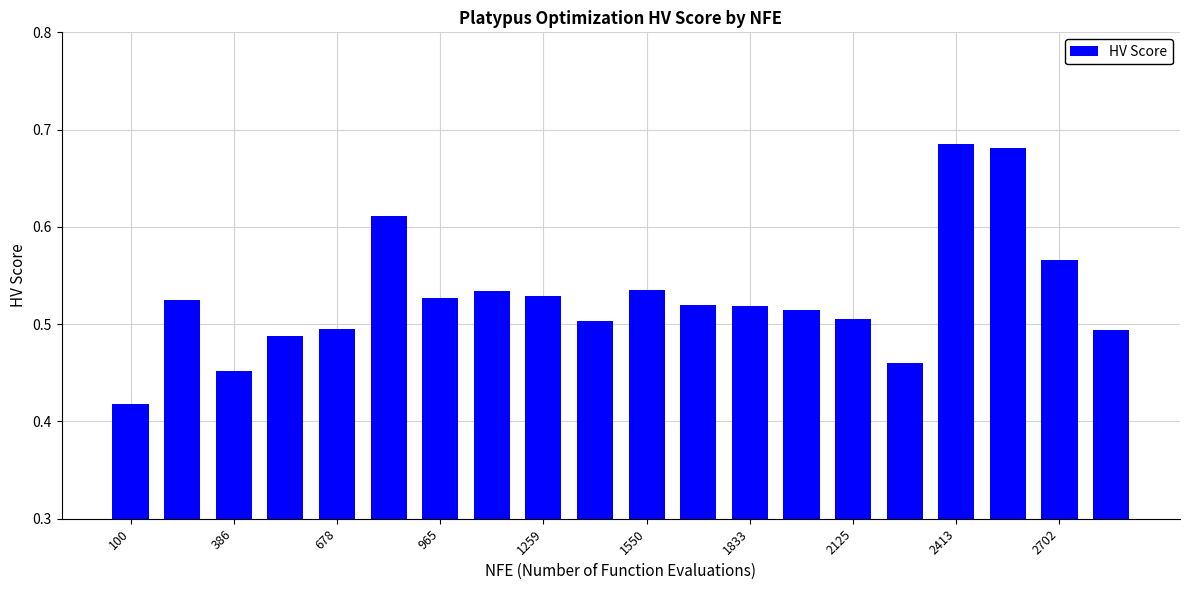

Count the values in the range 0 to 1.

20